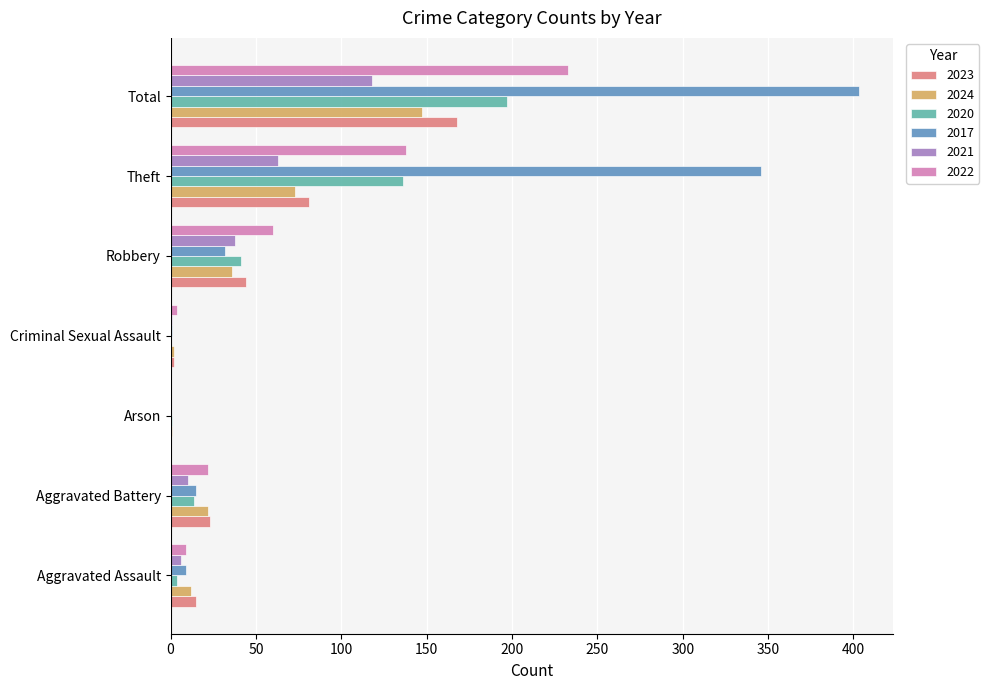

Which label corresponds to the largest value in the chart?

Total